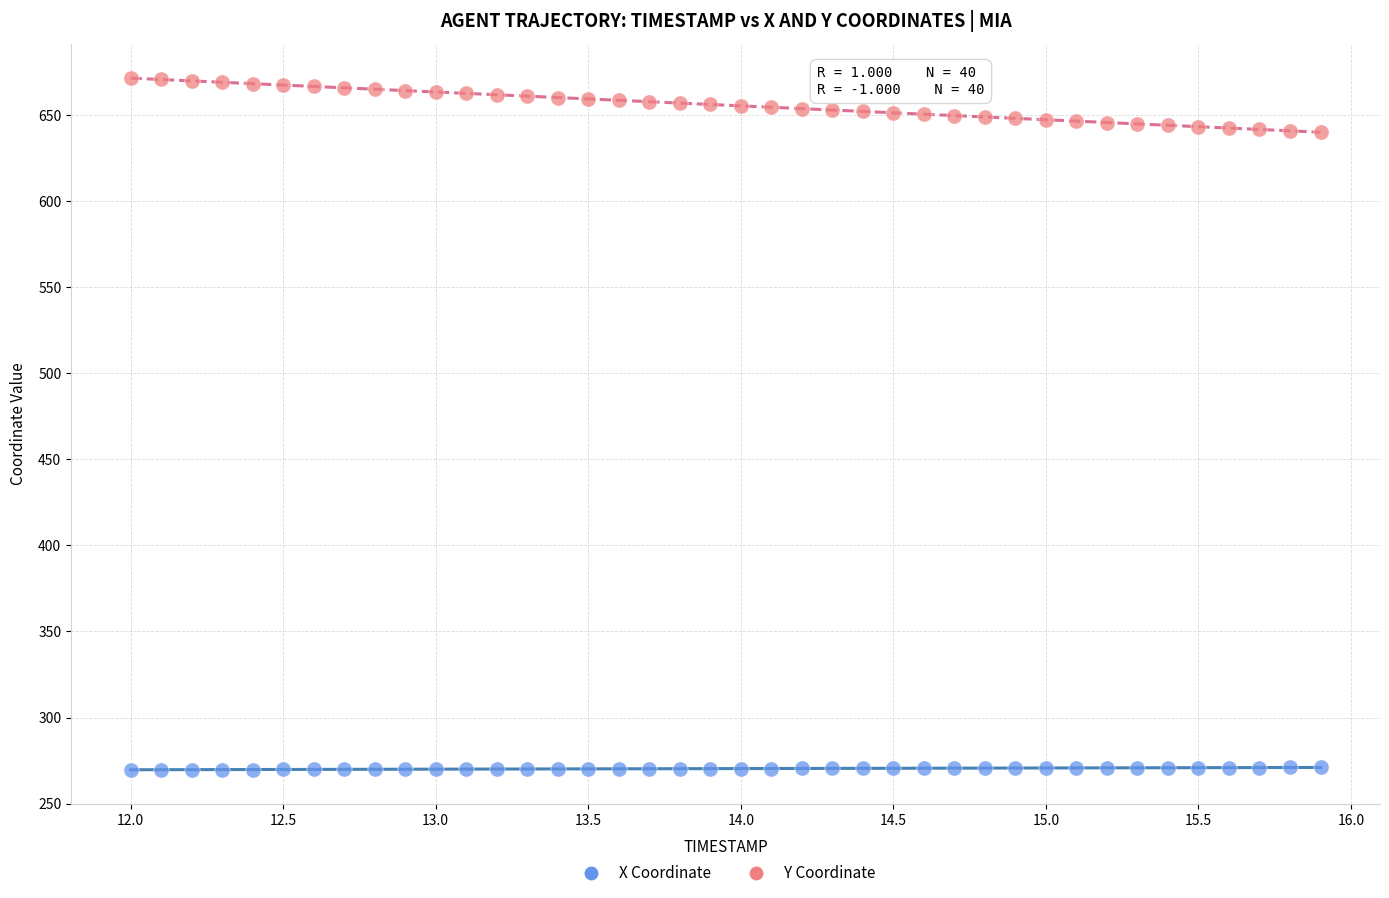

Which series reaches the minimum Y coordinate?

X Coordinate